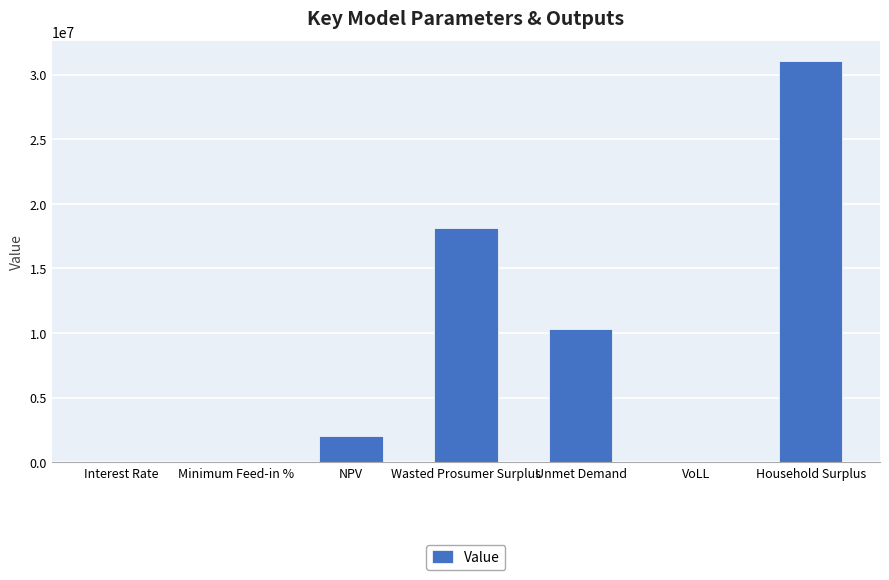

True or false: the data shows 4872748.3 at Unmet Demand.

False